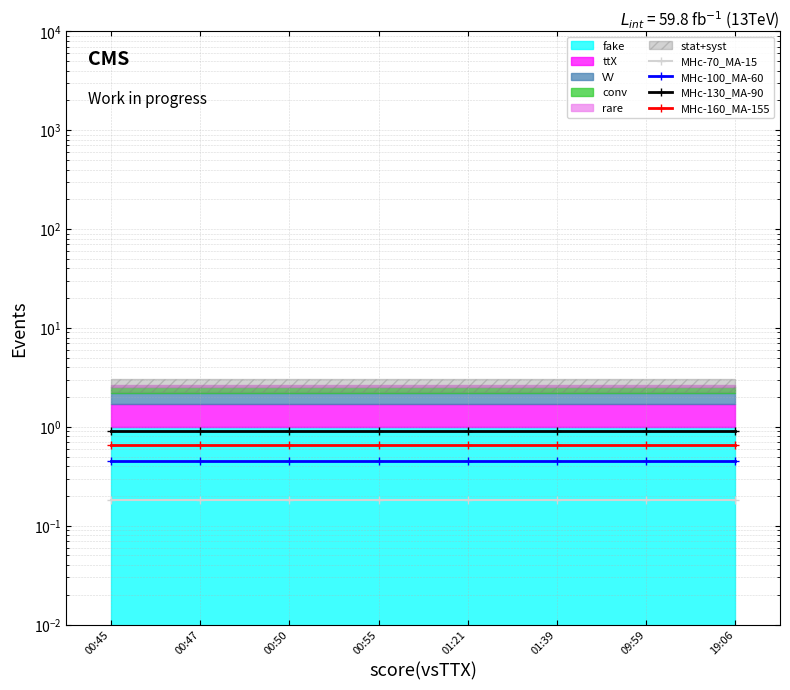

Count the number of categories in the chart.

8